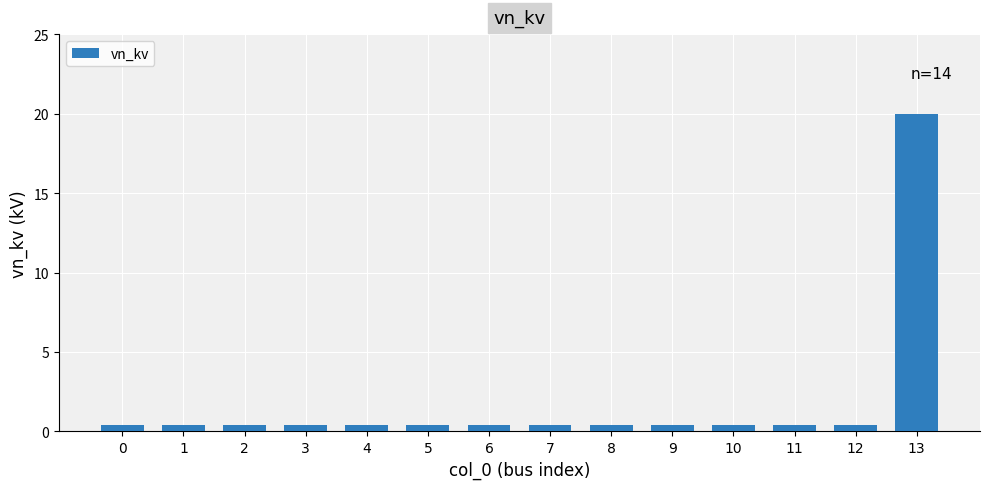

What is the sum of all values?

25.2